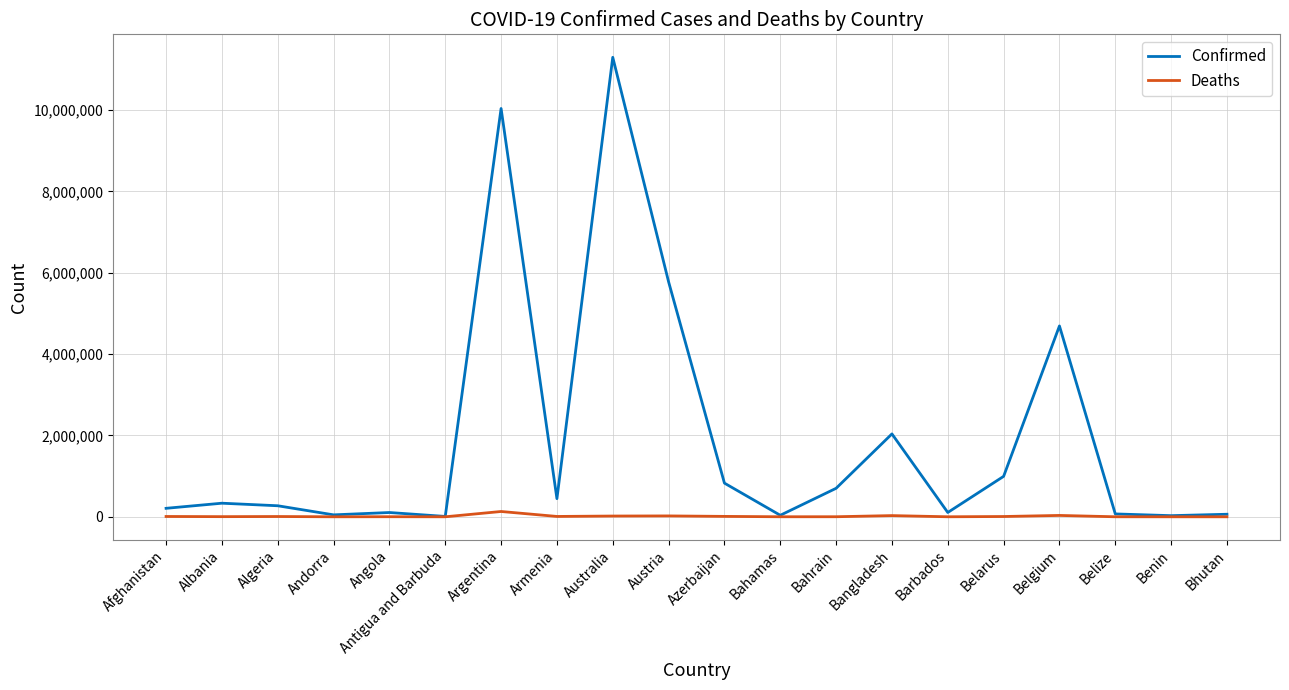

What is the minimum value for Confirmed?

9106